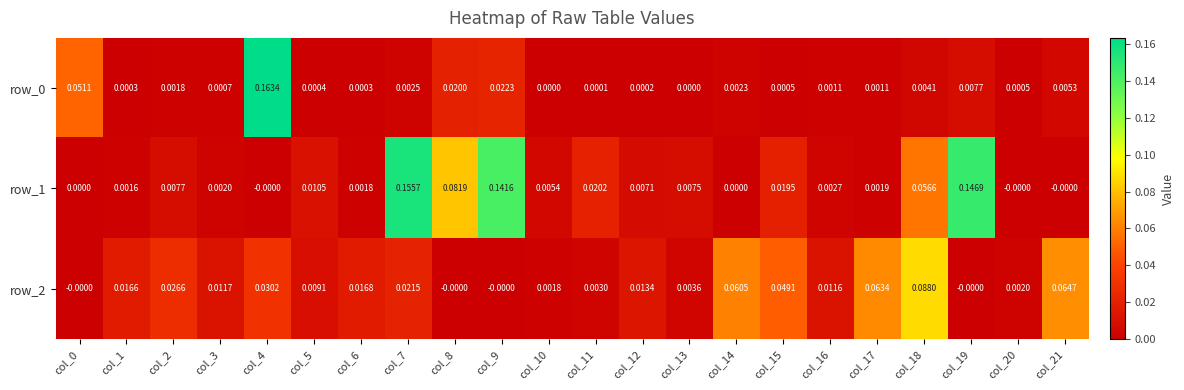

Is the value of row_0 at col_1 greater than the value of row_2 at col_2?

No